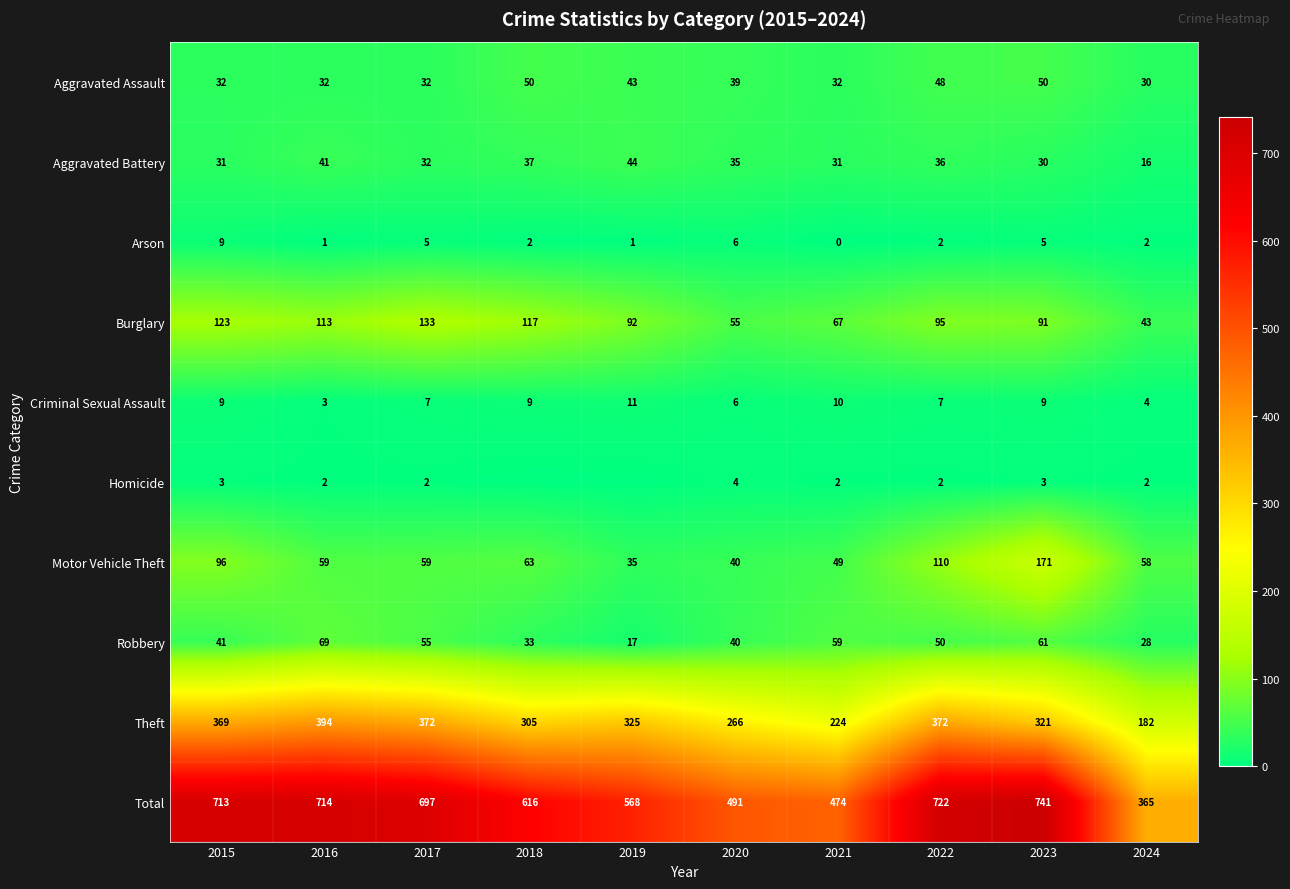

At which label does Total first exceed 697?

2015